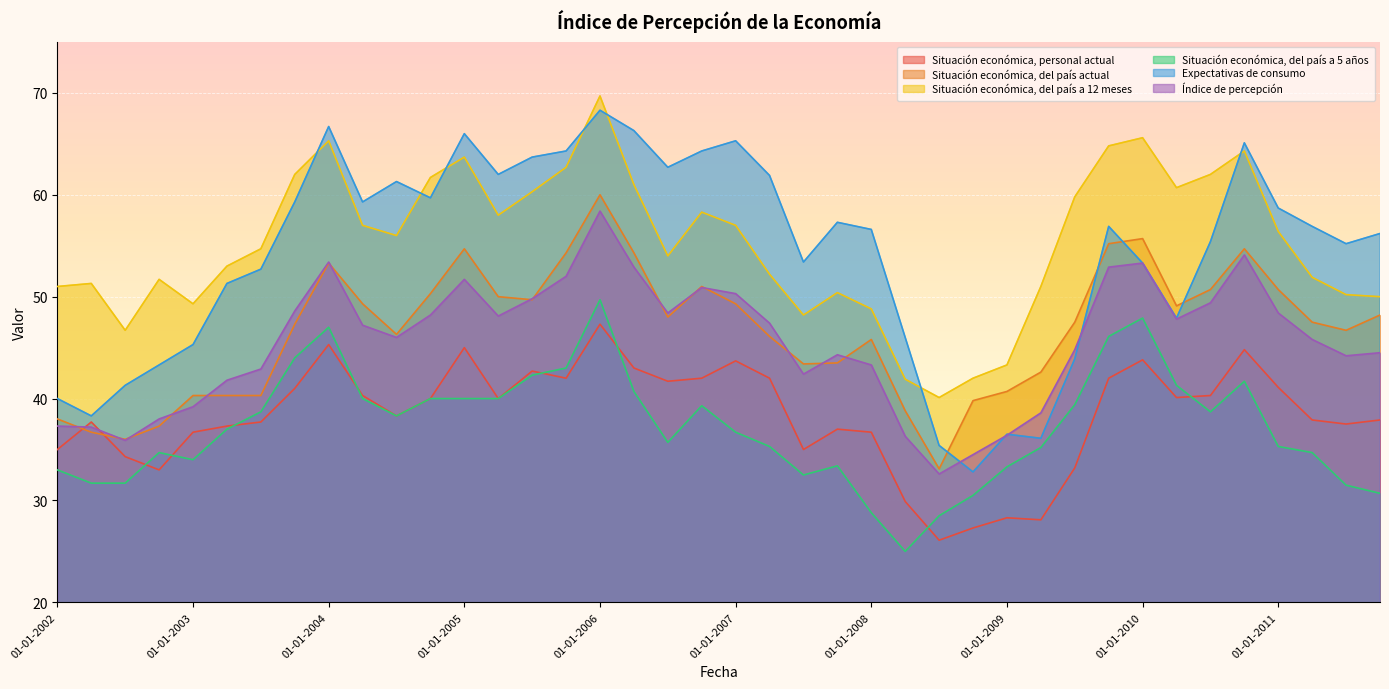

What position from the right is 01-01-2010?

8